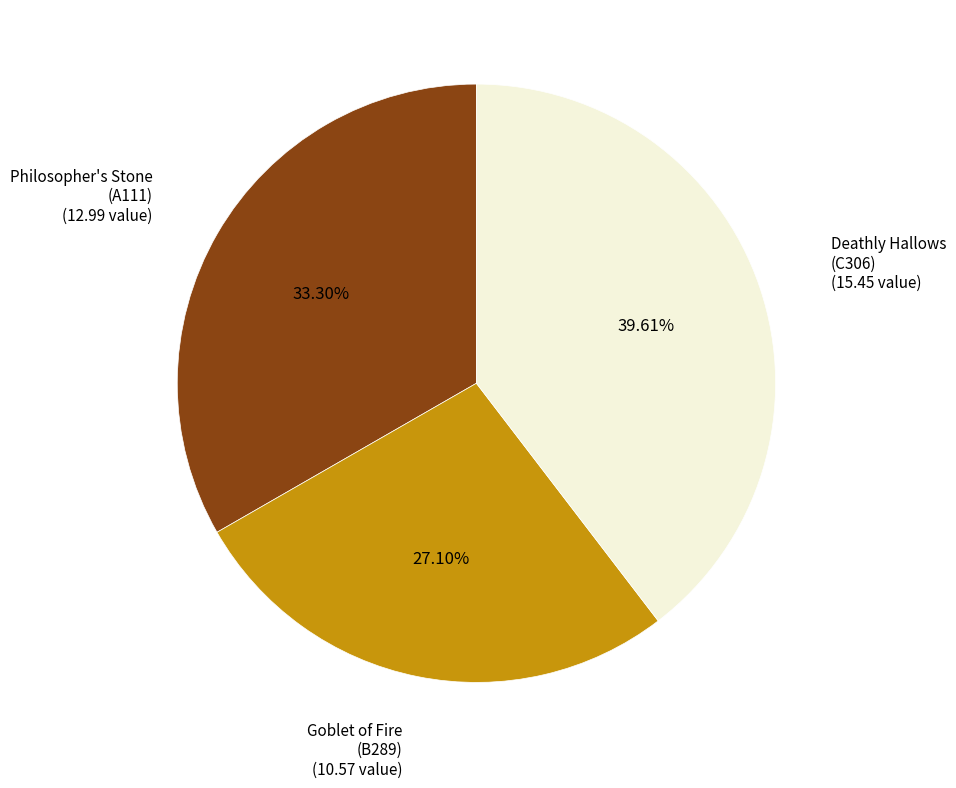

Does any single category account for the majority?

No